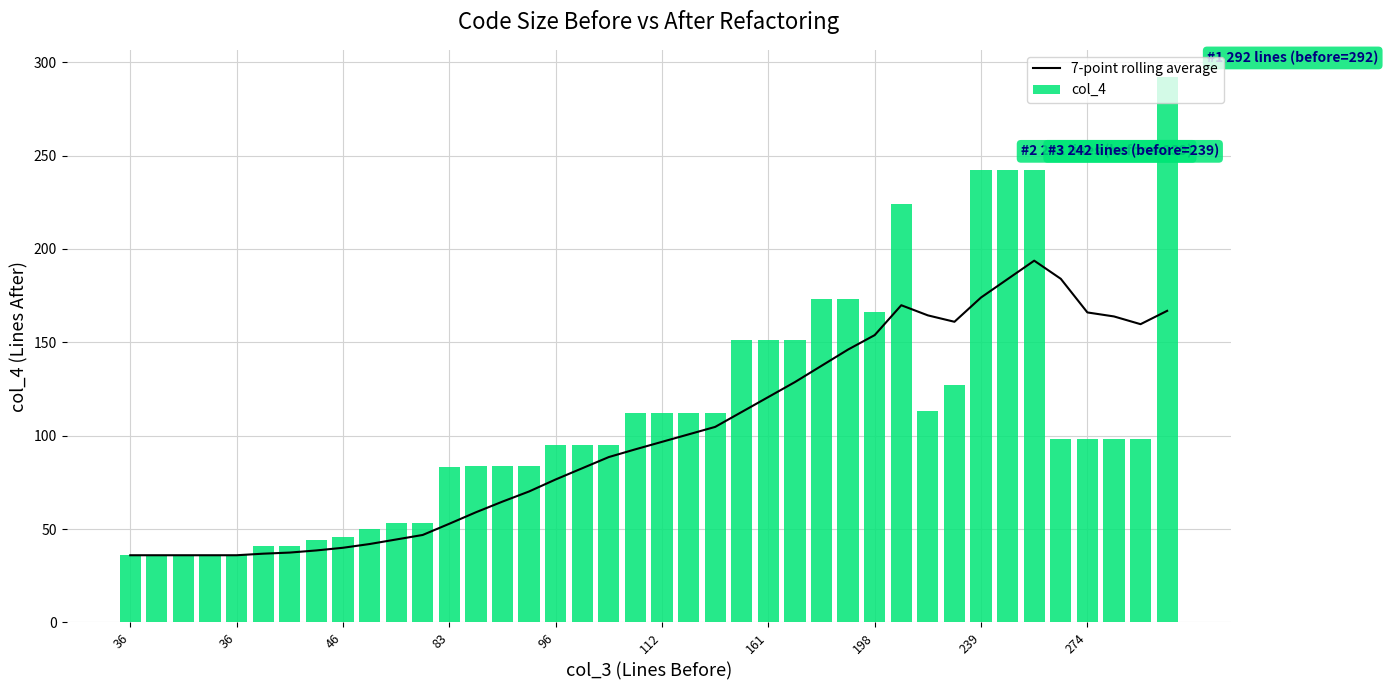

Are the bars horizontal?

No